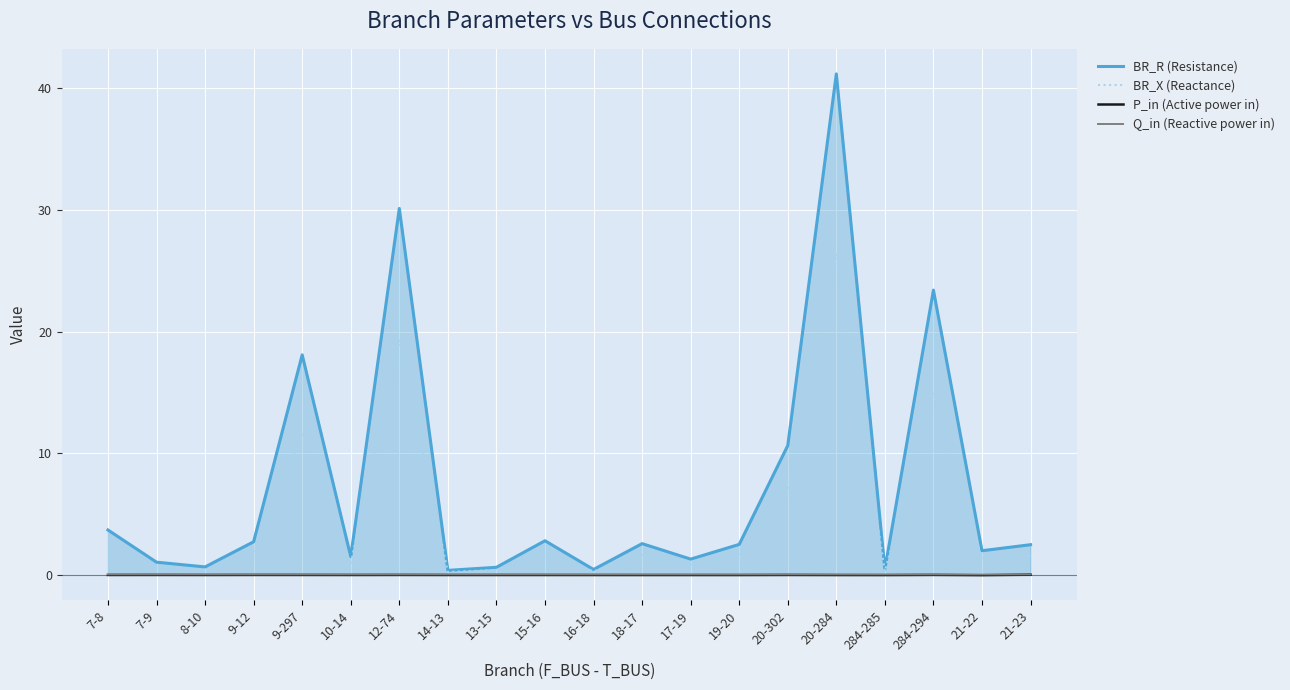

The Q_in (Reactive power in) series shows -0.0 at 20-284. True or false?

False